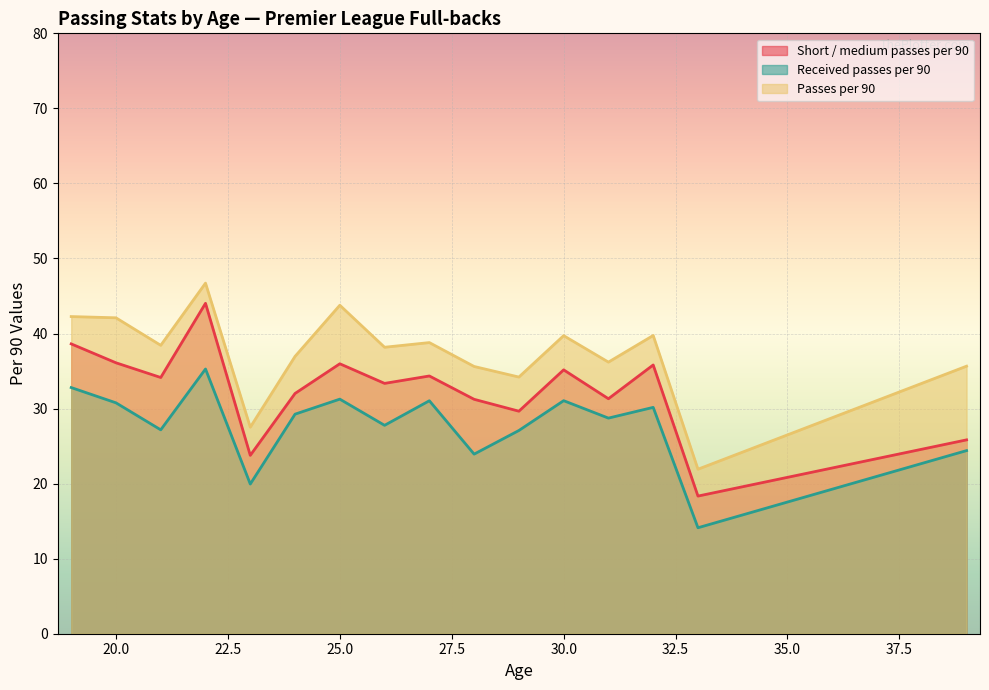

What is the difference between the maximum and minimum values in the Received passes per 90 series?

21.2